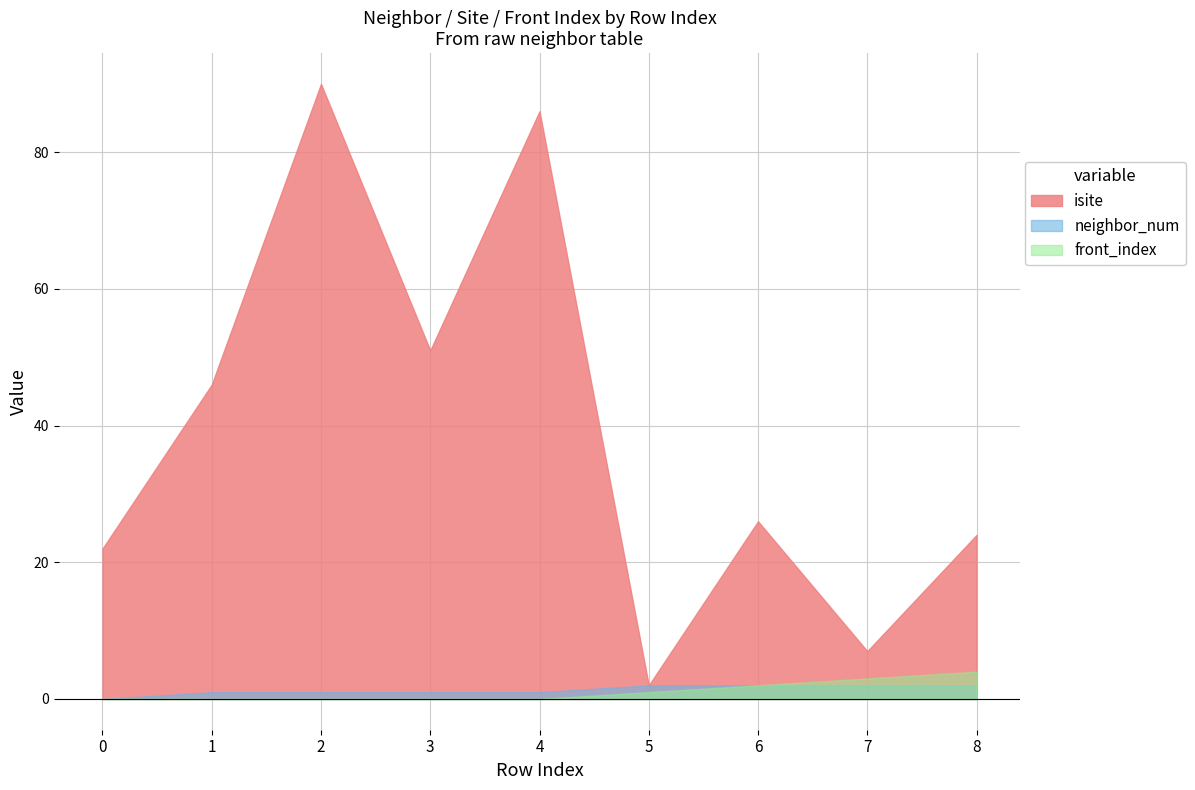

At which category is the sum across all series the highest?

2